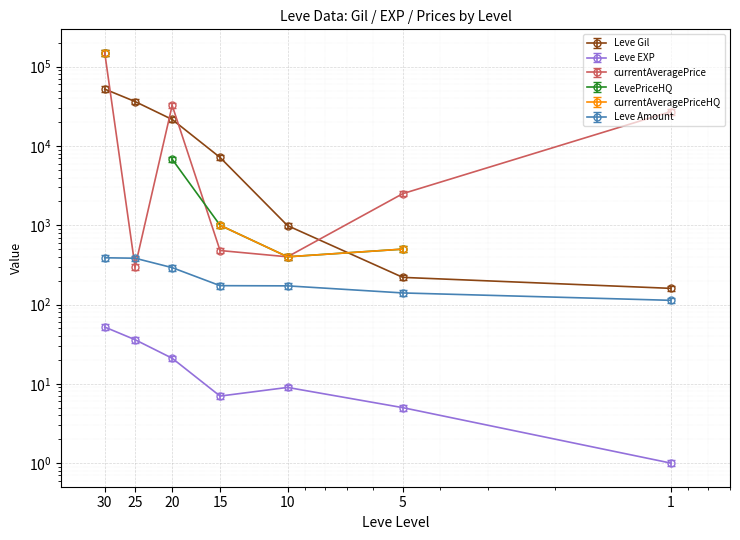

What is the average value of the Leve Amount series?

237.6